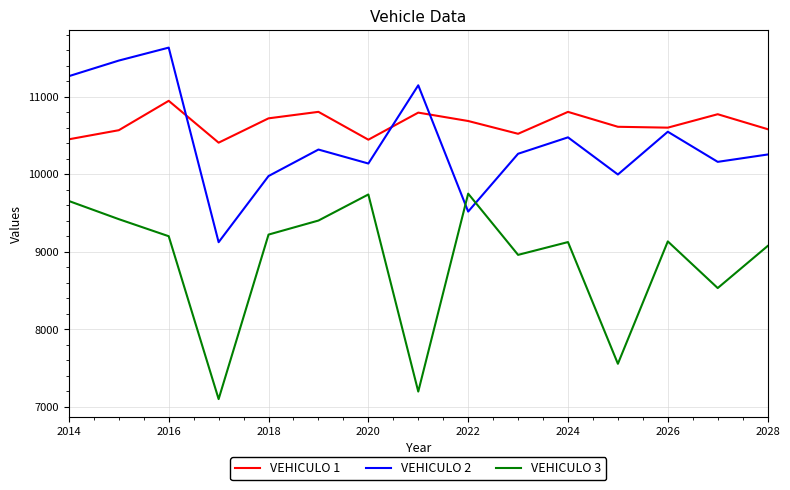

True or false: VEHICULO 1 and VEHICULO 2 cross at least once.

True